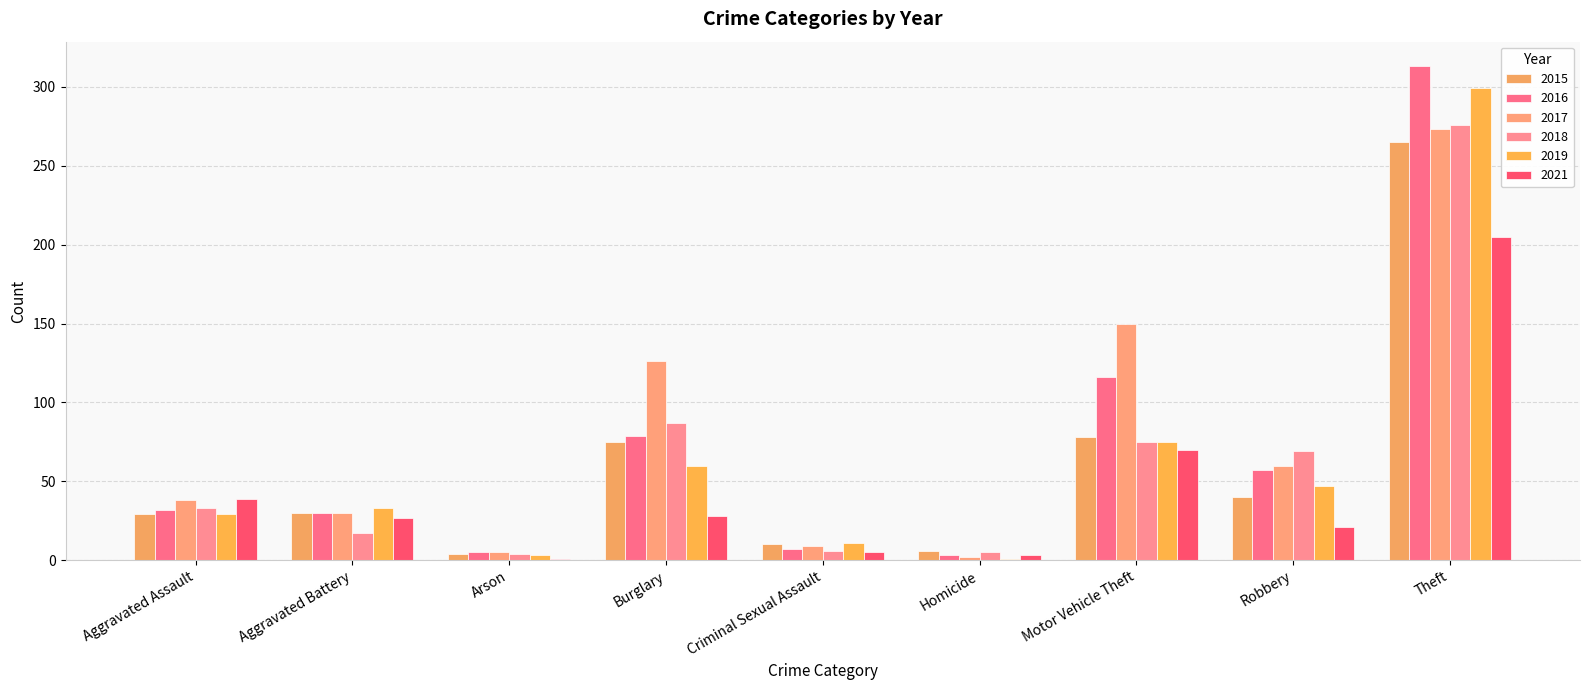

Reading left to right, extract all data points from this chart.

2015: 29	30	4	75	10	6	78	40	265
2016: 32	30	5	79	7	3	116	57	313
2017: 38	30	5	126	9	2	150	60	273
2018: 33	17	4	87	6	5	75	69	276
2019: 29	33	3	60	11	1	75	47	299
2021: 39	27	1	28	5	3	70	21	205